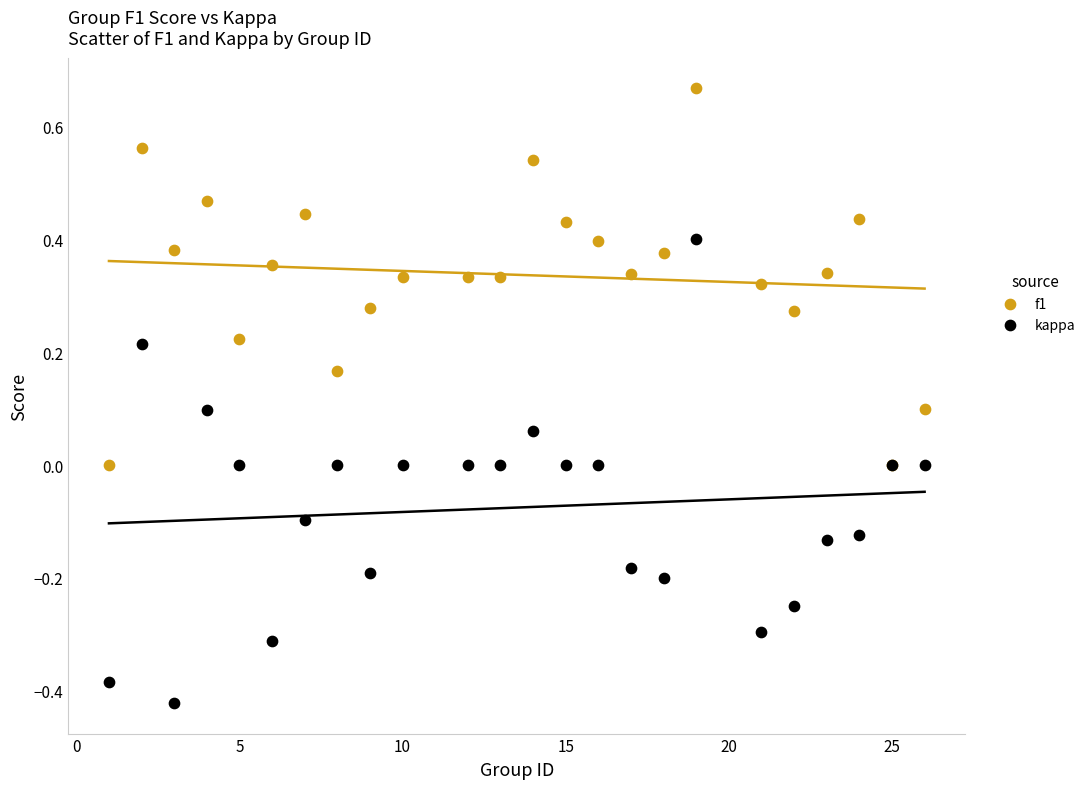

Which series contains the lowest Y value?

kappa